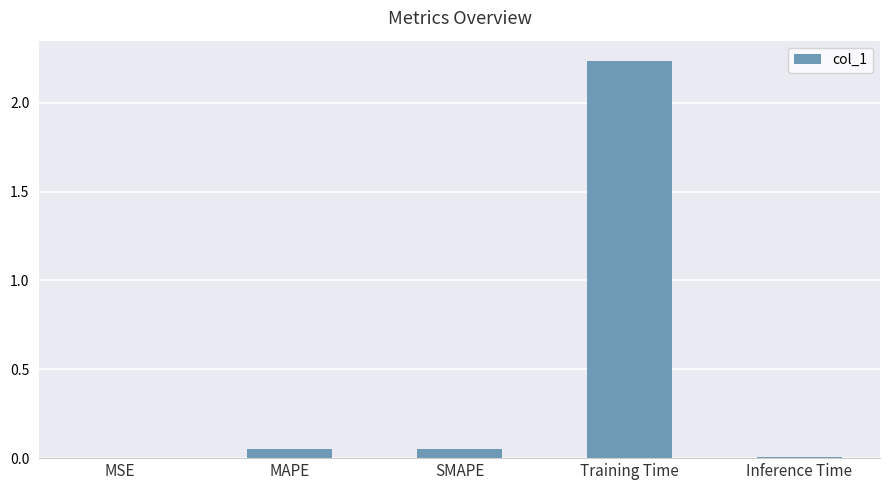

Which label corresponds to the largest value in the chart?

Training Time